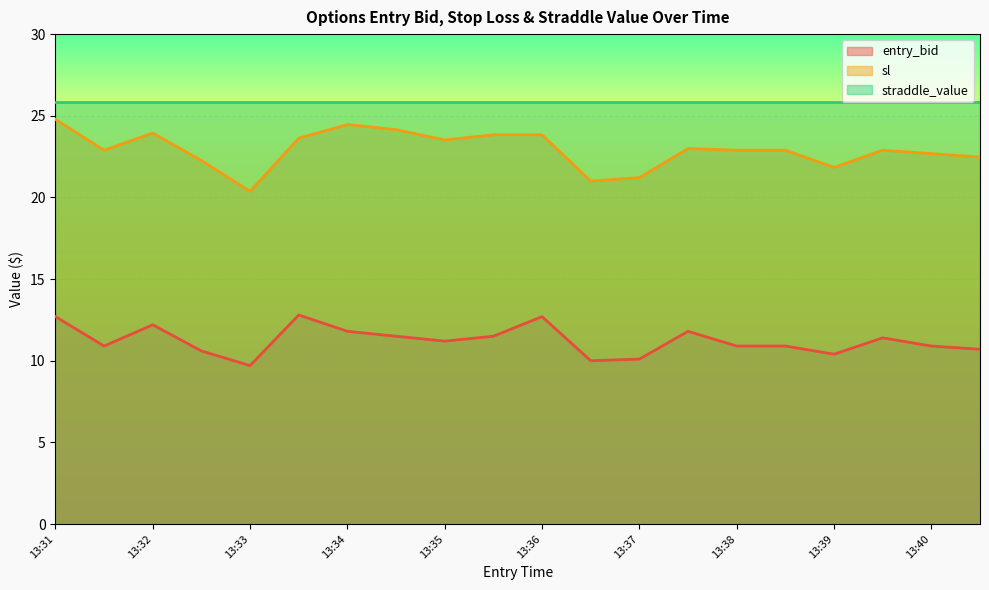

At which label does sl reach its peak?

13:31